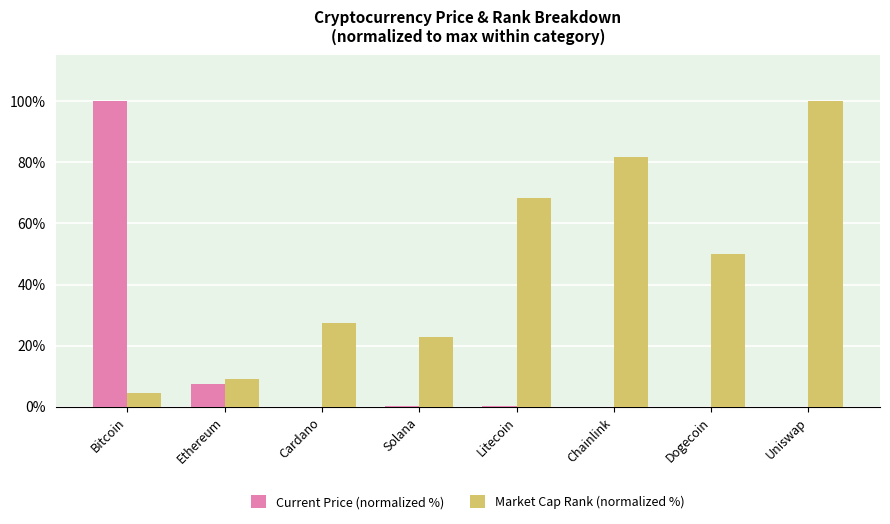

What is the average value of the Current Price (normalized %) series?

13.5